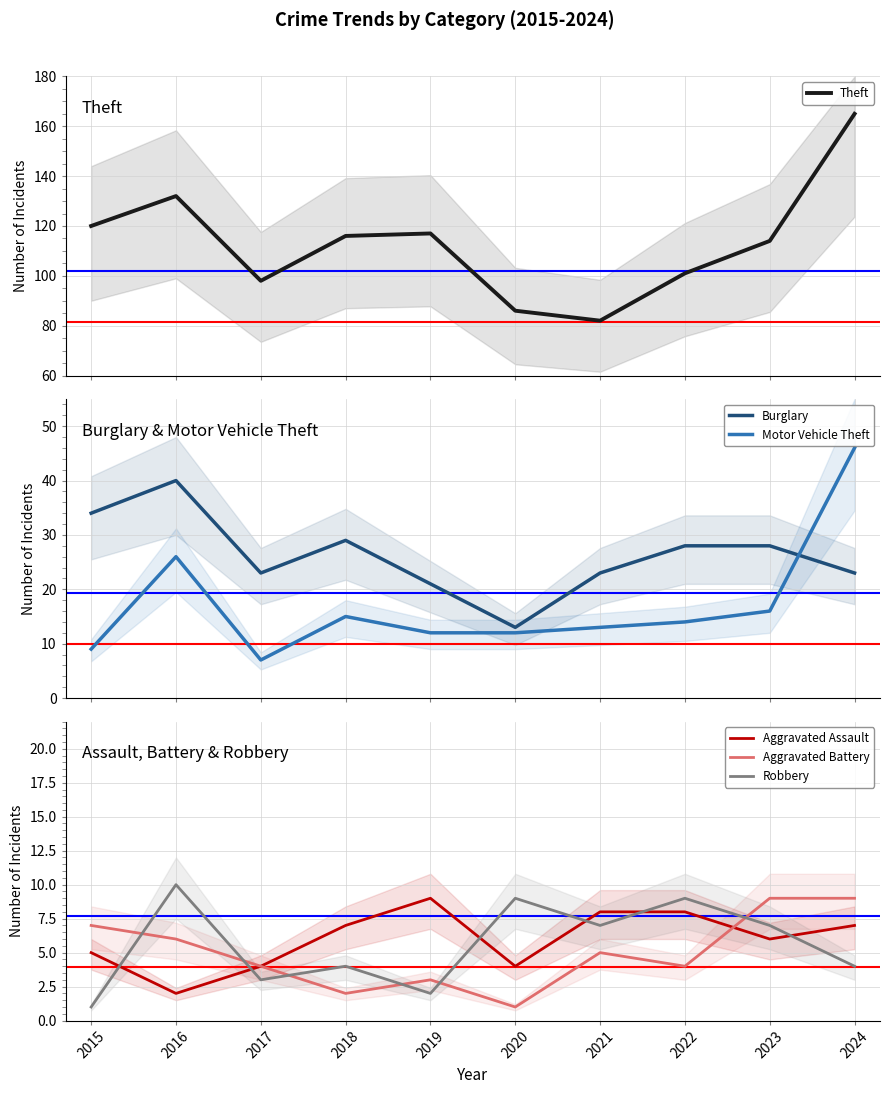

Is it true that Burglary equals 28 at 2022?

True